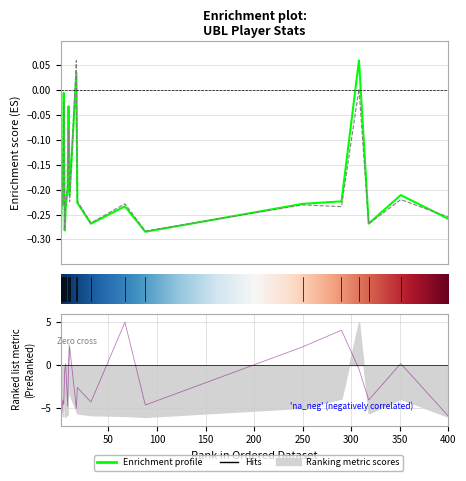

What is the total value across all series at 4?

-4.6